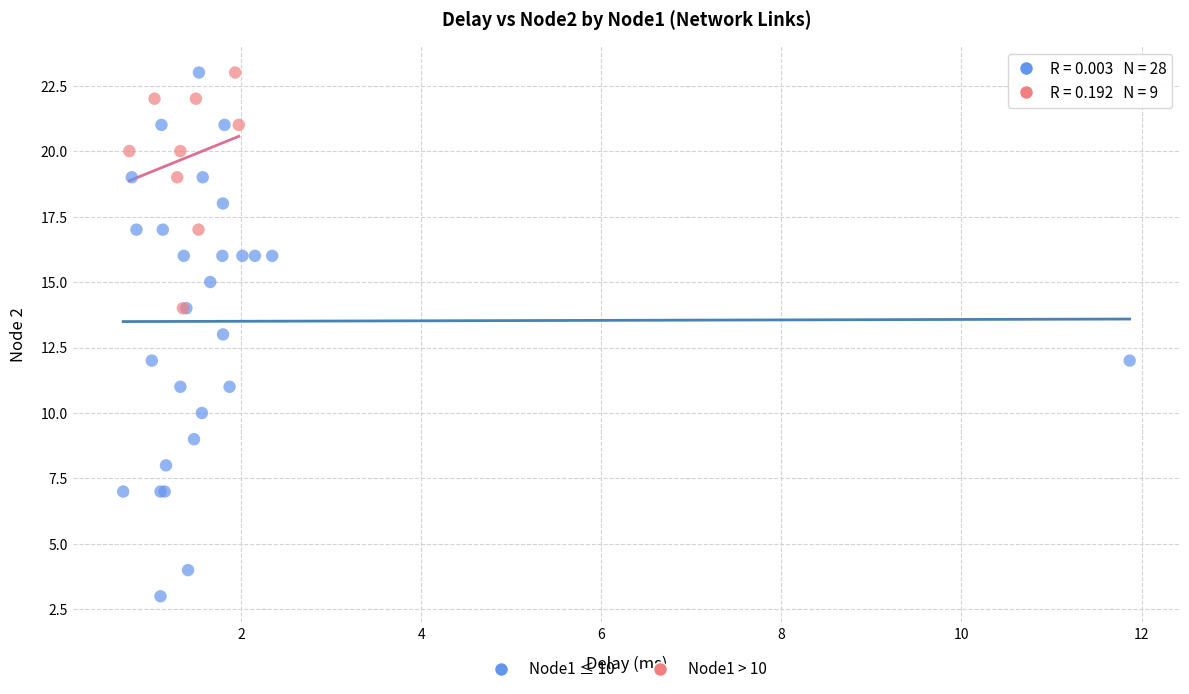

Which series has the largest Y range (max minus min)?

Node1 ≤ 10